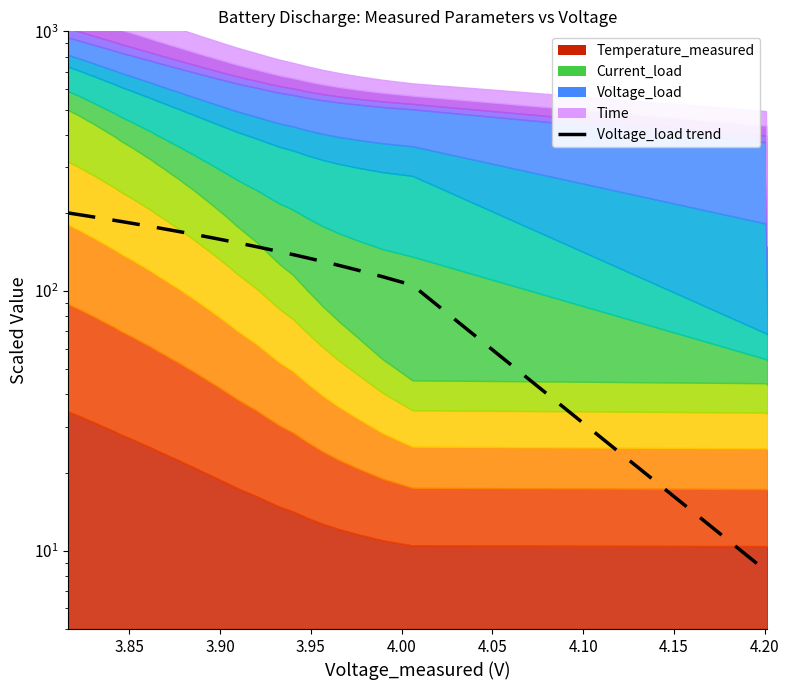

What is the value of the 31st point from the left?

141.8